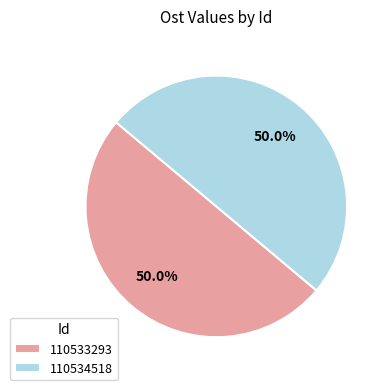

Do 110534518 and 110533293 together represent more than half of the pie?

Yes